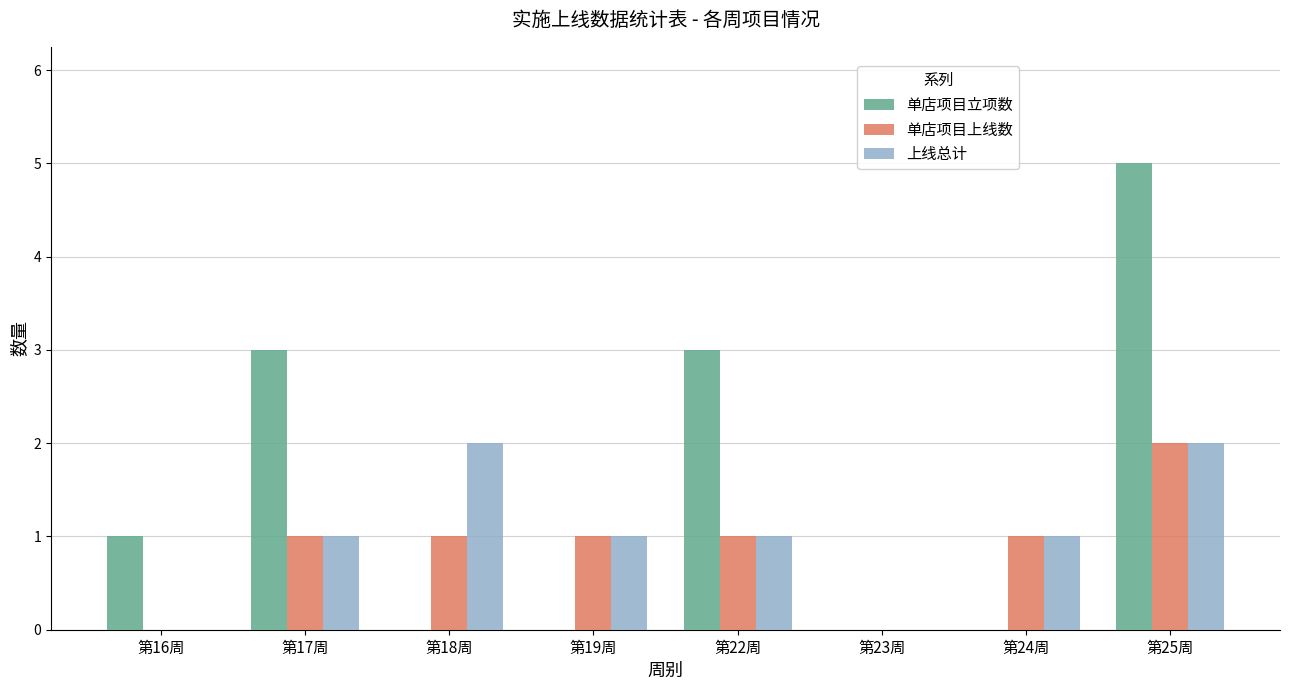

What is the sum of the 单店项目上线数 values at 第25周 and 第17周?

3